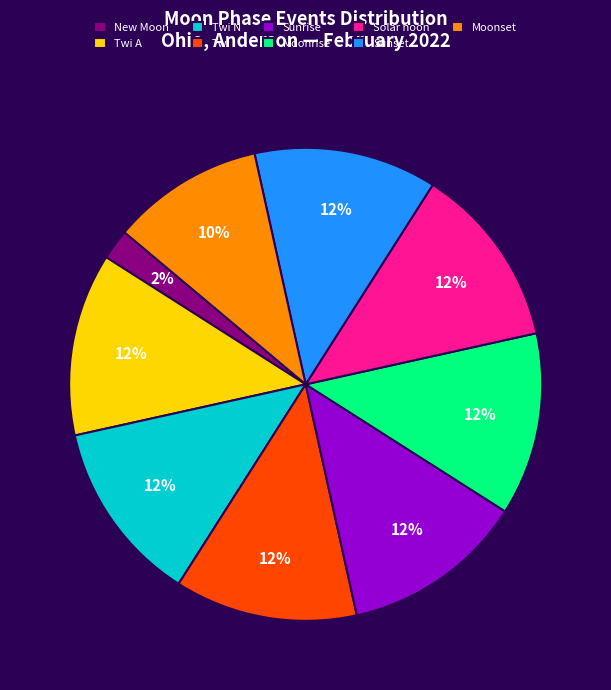

How many segments does this pie chart have?

9